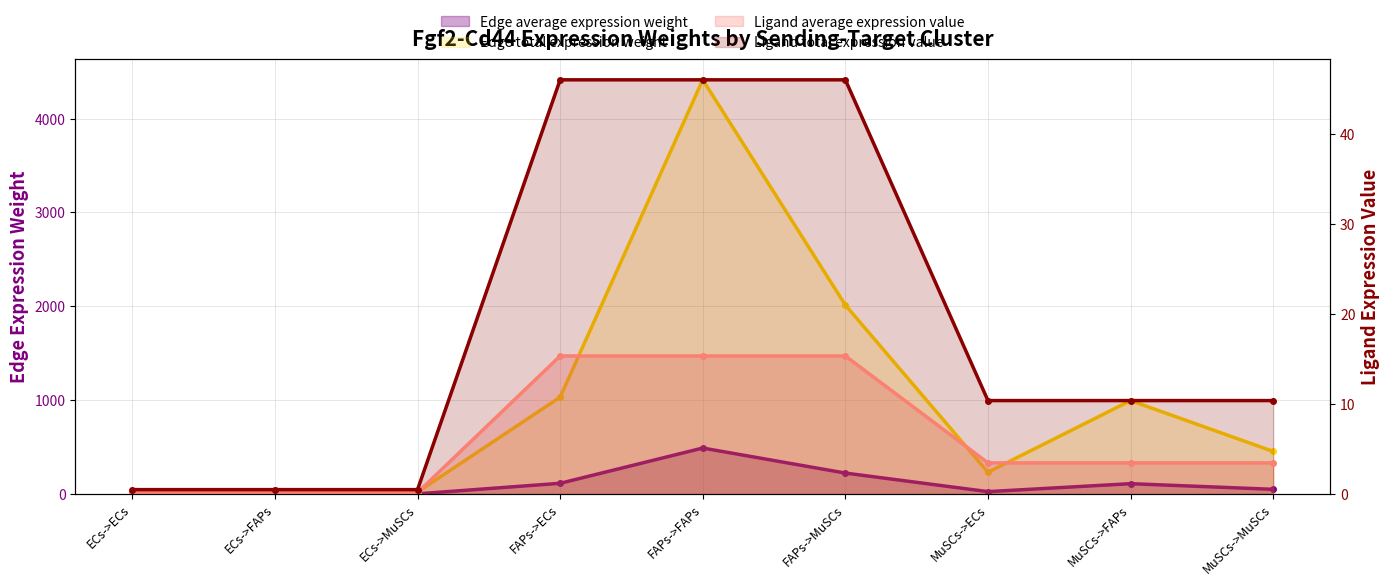

Rank the series at ECs->FAPs from lowest to highest value.

Ligand average expression value, Ligand total expression value, Edge average expression weight, Edge total expression weight